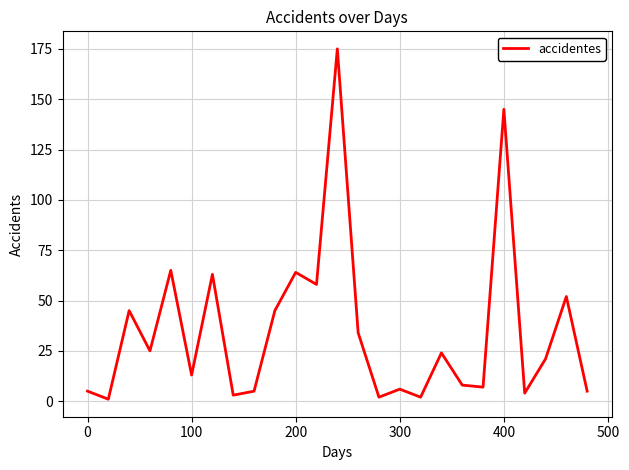

What is the maximum value shown in the chart?

175